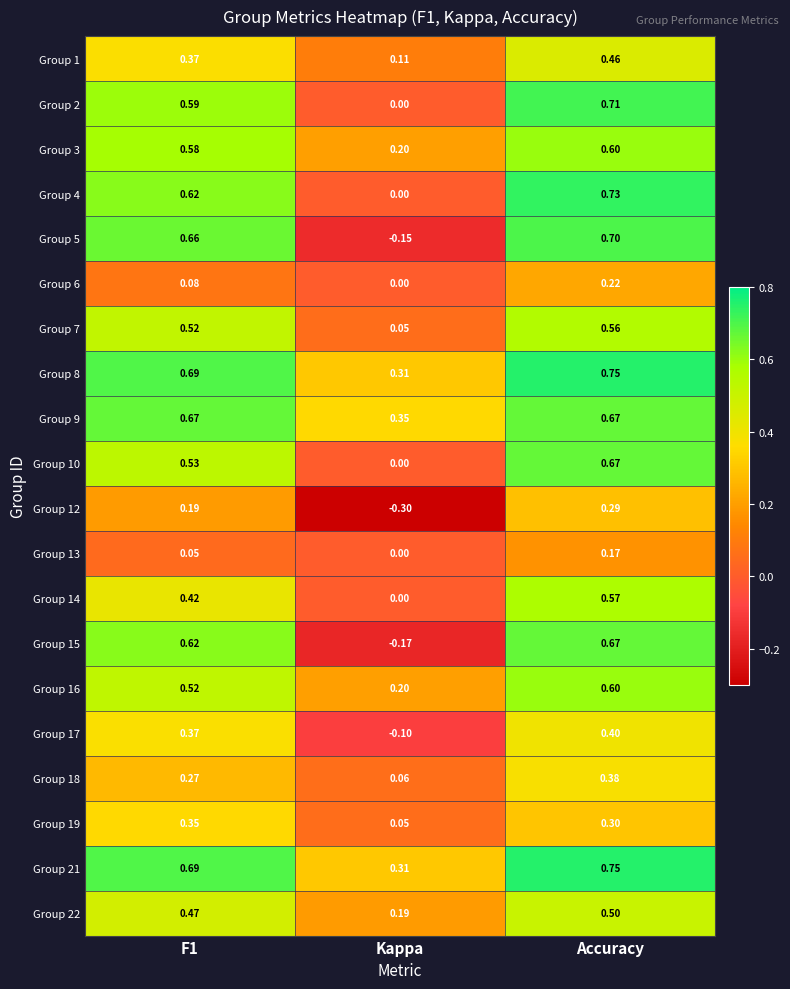

What is the total value across all series at Kappa?

1.1